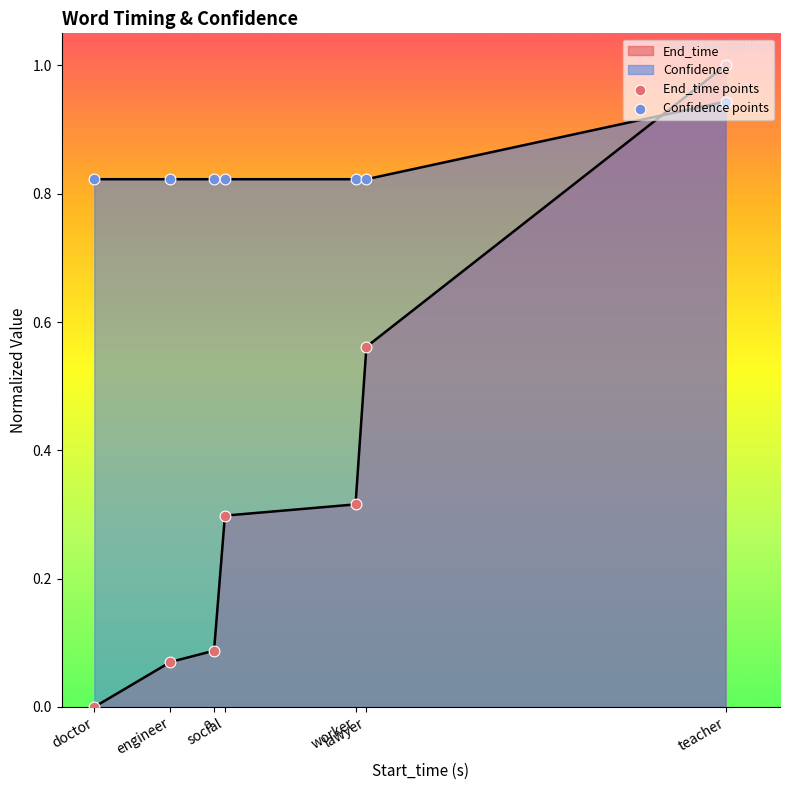

What is the total value across all series at engineer?

0.9